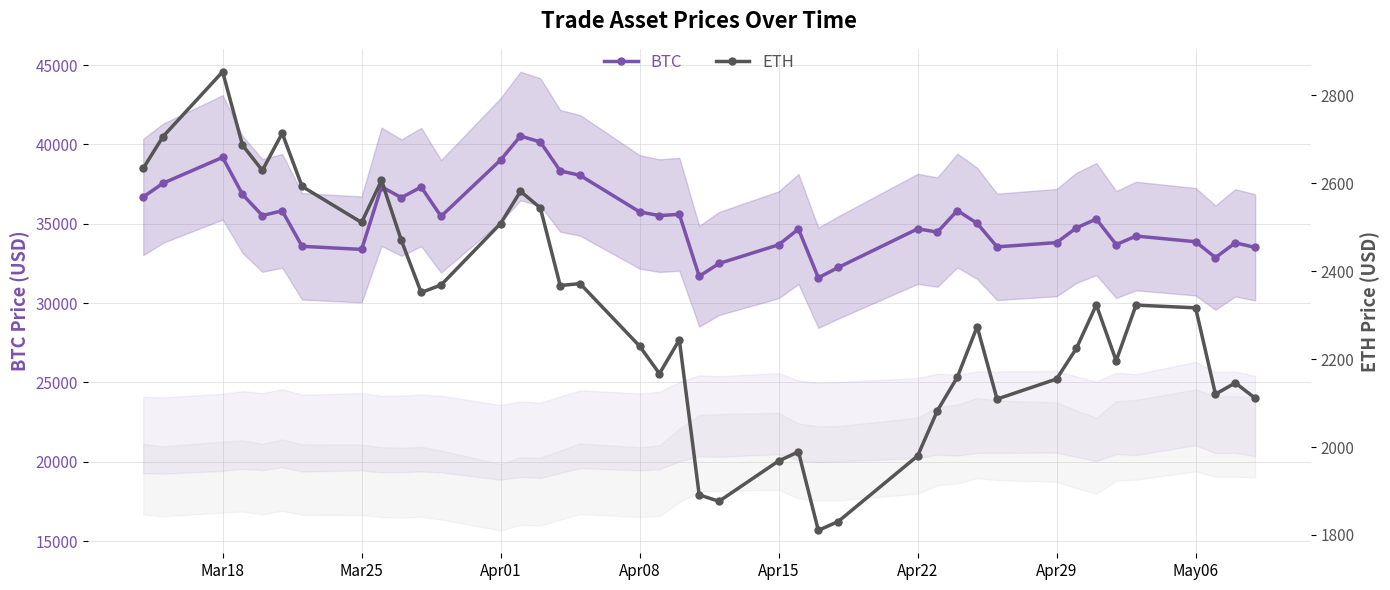

True or false: BTC has more than 2 interior local peaks.

True